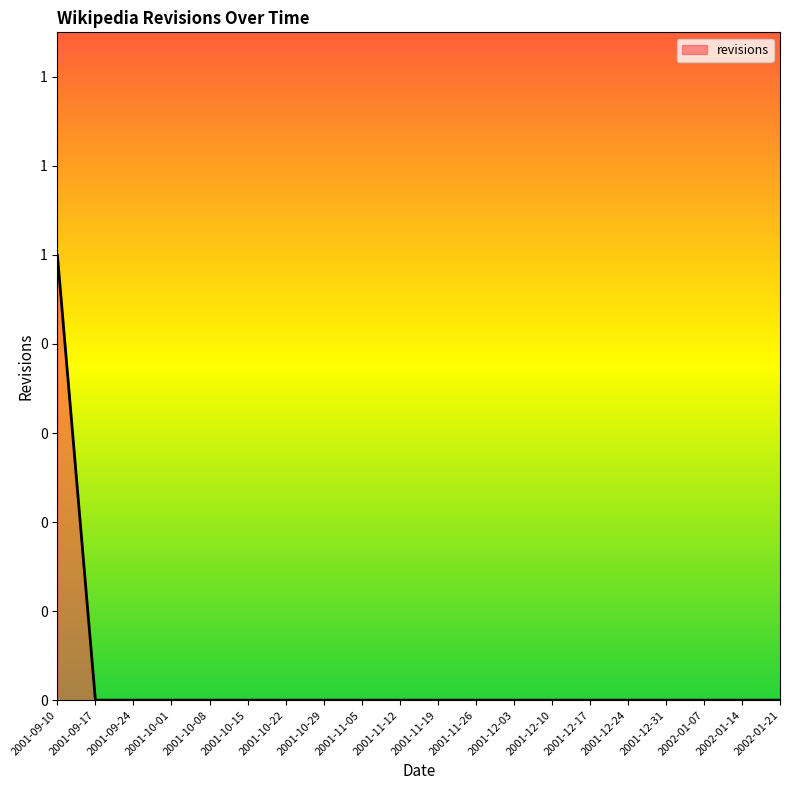

Does the chart have visible grid lines?

No